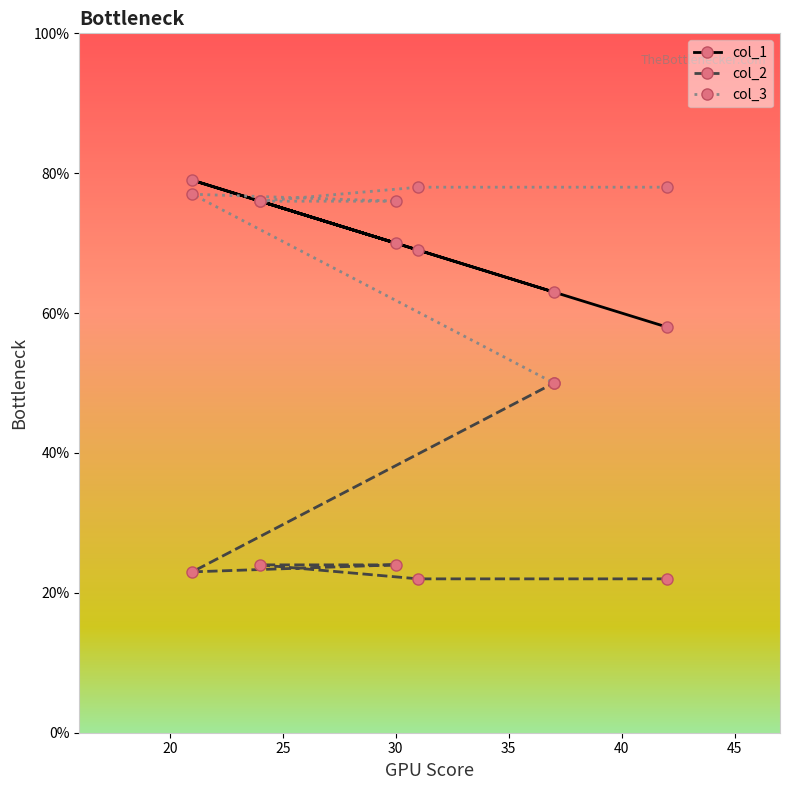

What is the value of the col_2 point at the 3rd from the left?

24